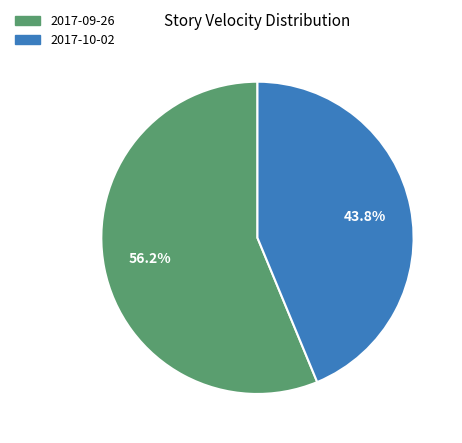

Count the number of slices in the pie.

2